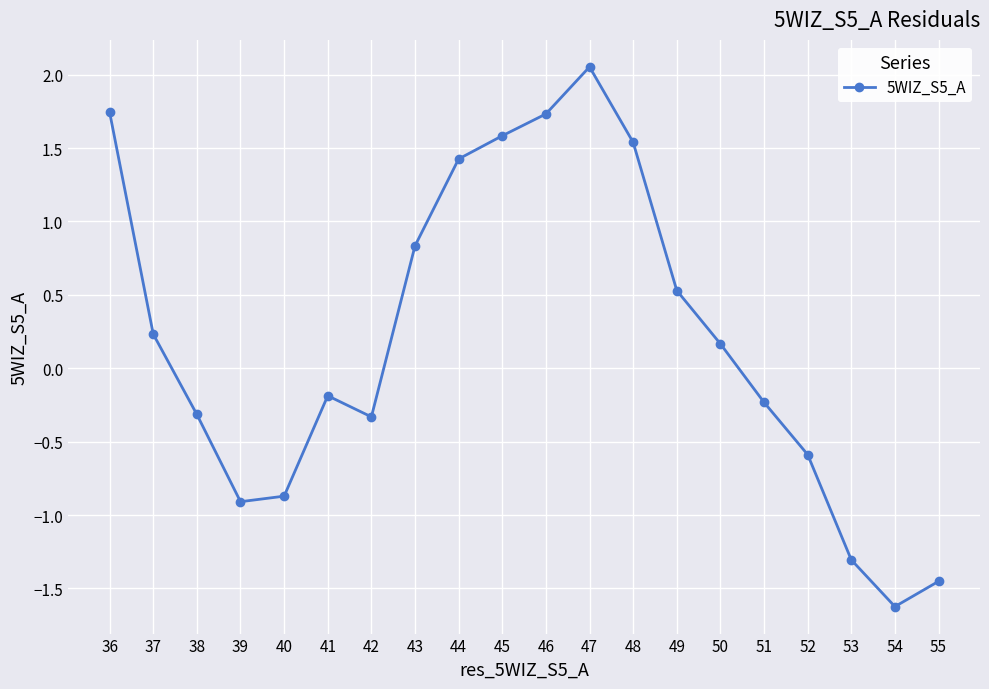

What is the sum of the values at 37 and 54?

-1.4